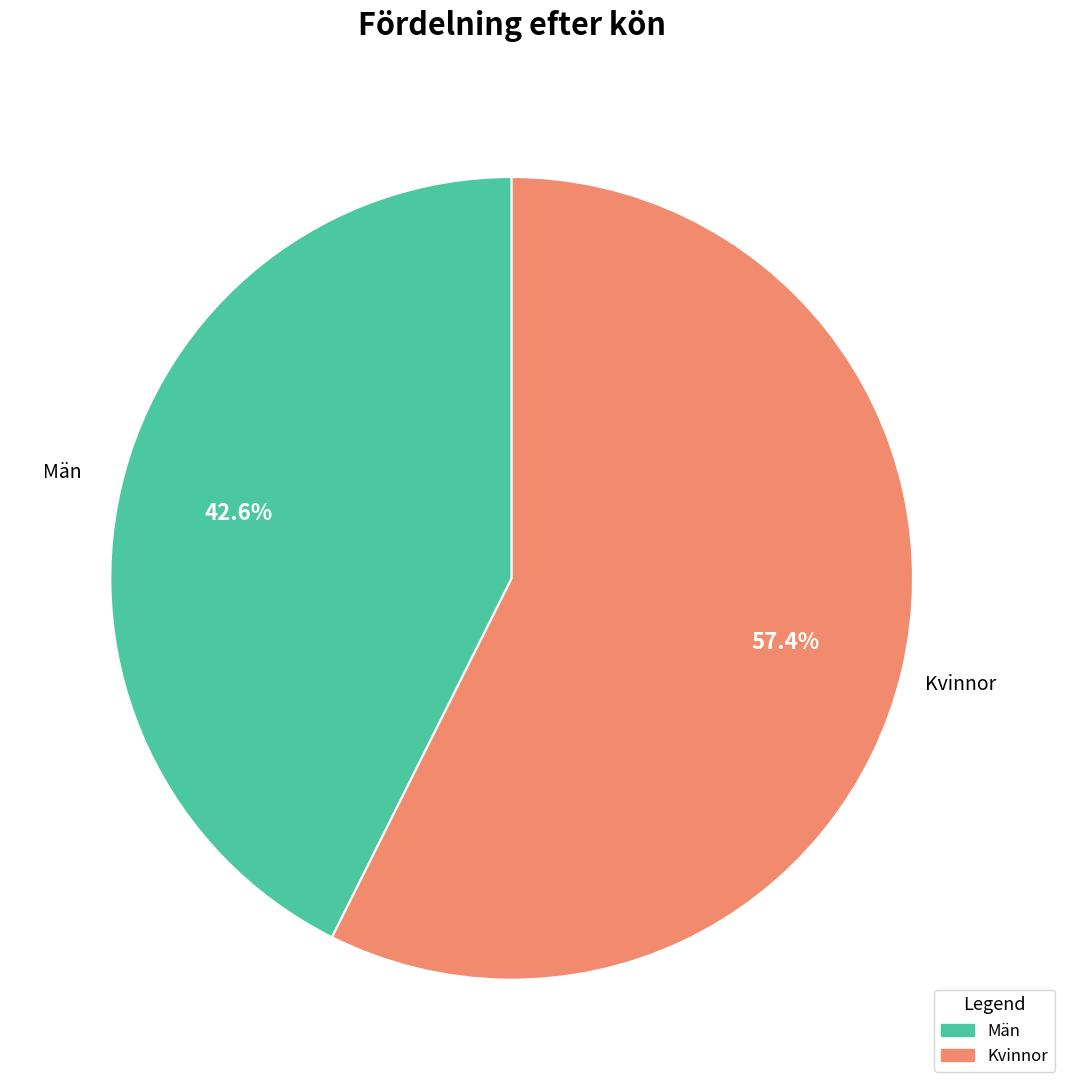

To the nearest percent, what is the average slice percentage?

50%